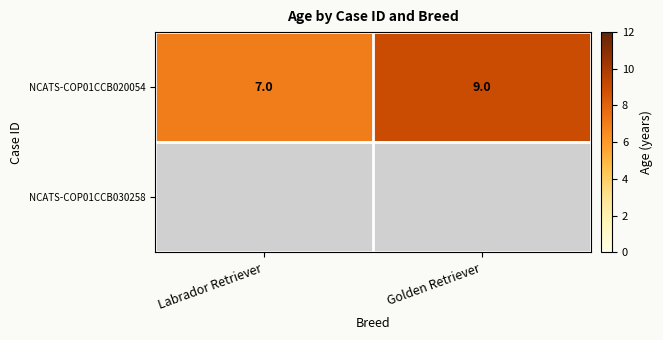

What is the greatest value displayed?

9.0